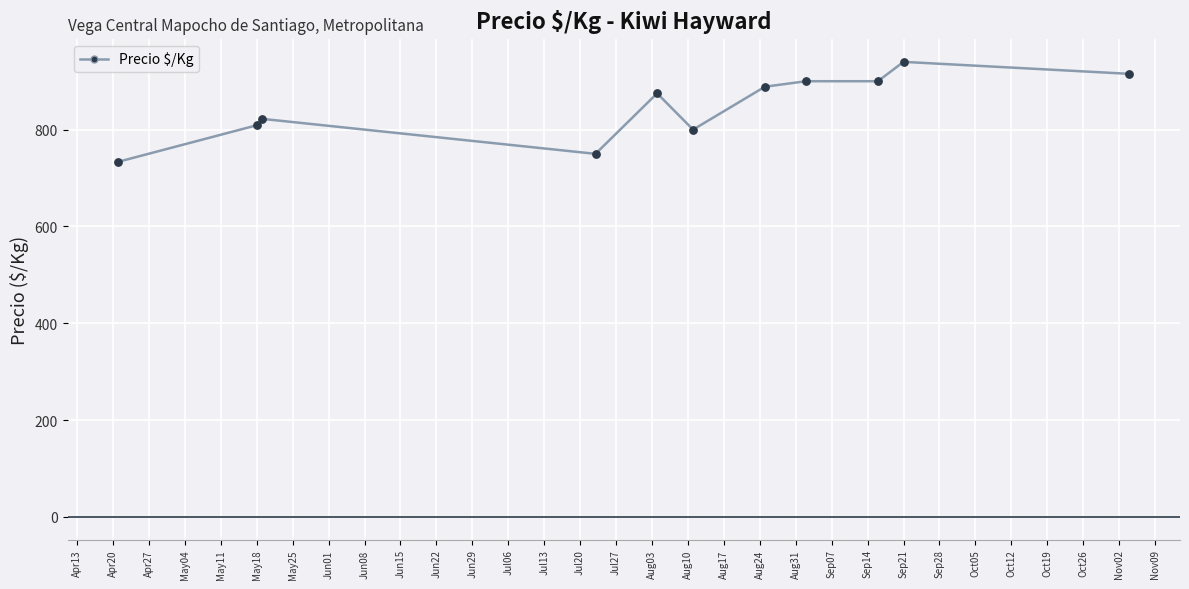

What is the greatest value displayed?

940.0